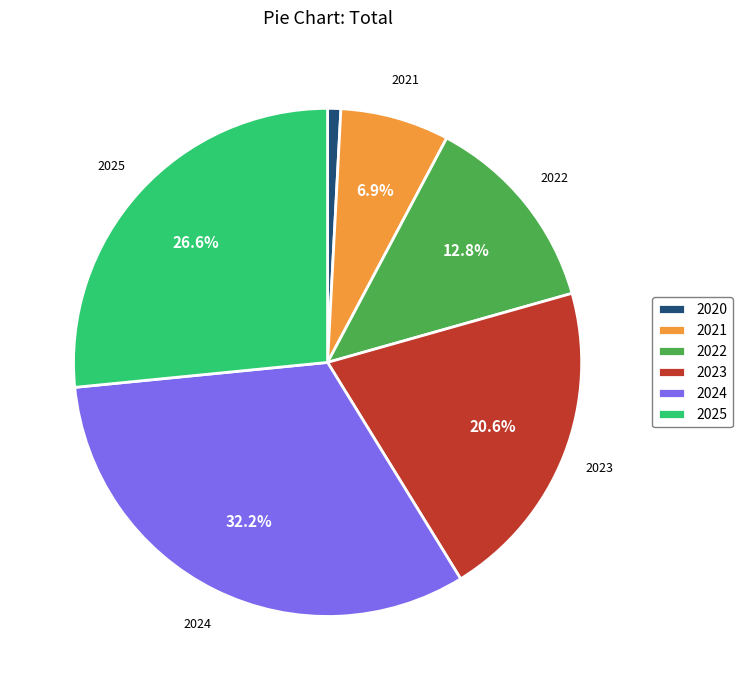

What percentage is the 2023 slice, to the nearest percent?

21%